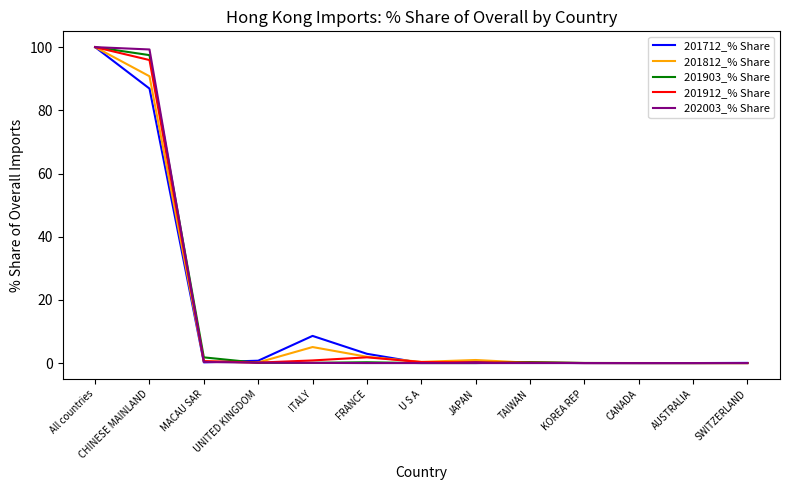

Is the value of 201812_% Share at KOREA REP greater than the value of 201712_% Share at All countries?

No